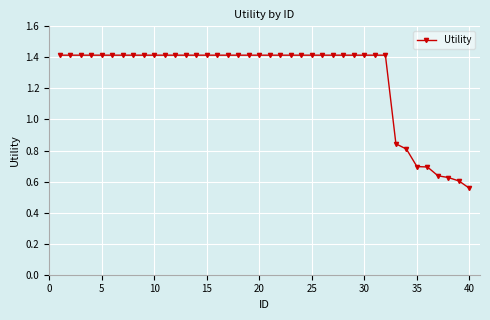

What is the value of the 28th point from the left?

1.4